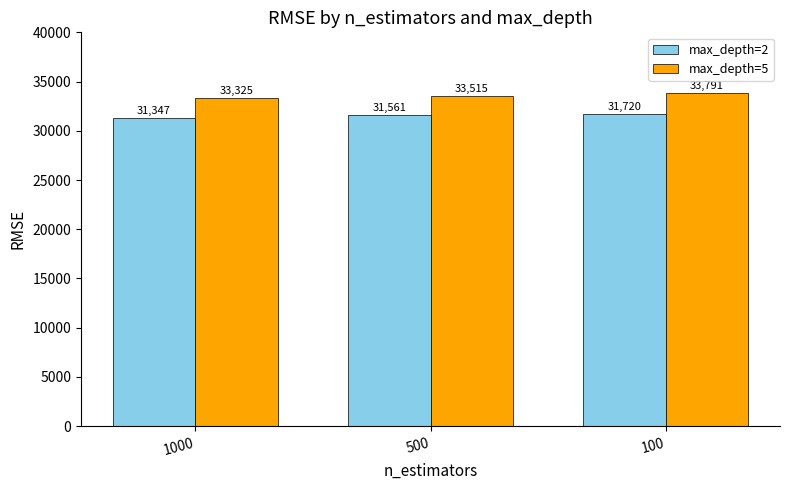

True or false: max_depth=2 has a value of 31720.0 at 100.

True